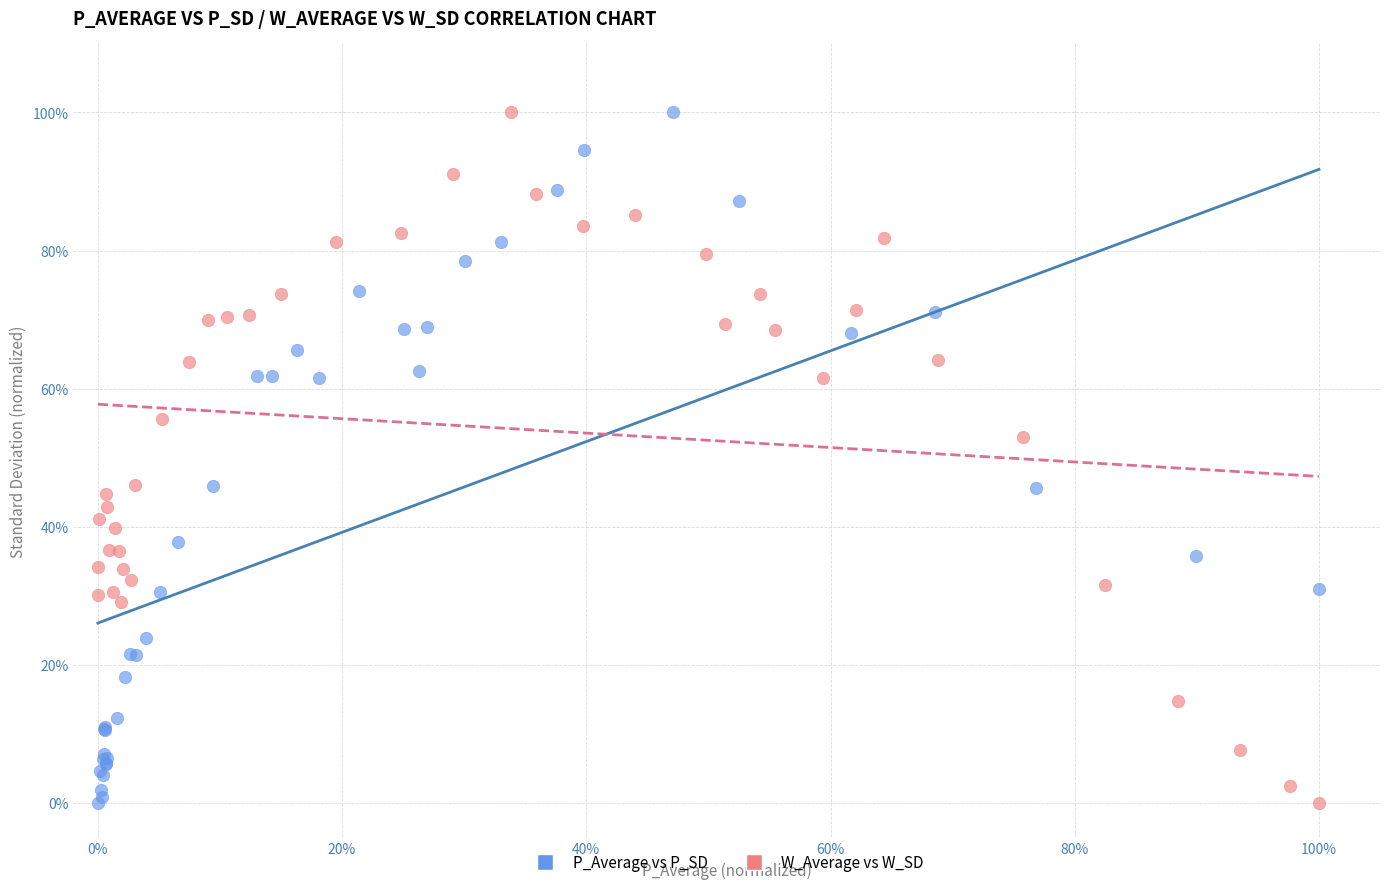

What are all the series names shown in the legend?

P_Average vs P_SD, W_Average vs W_SD